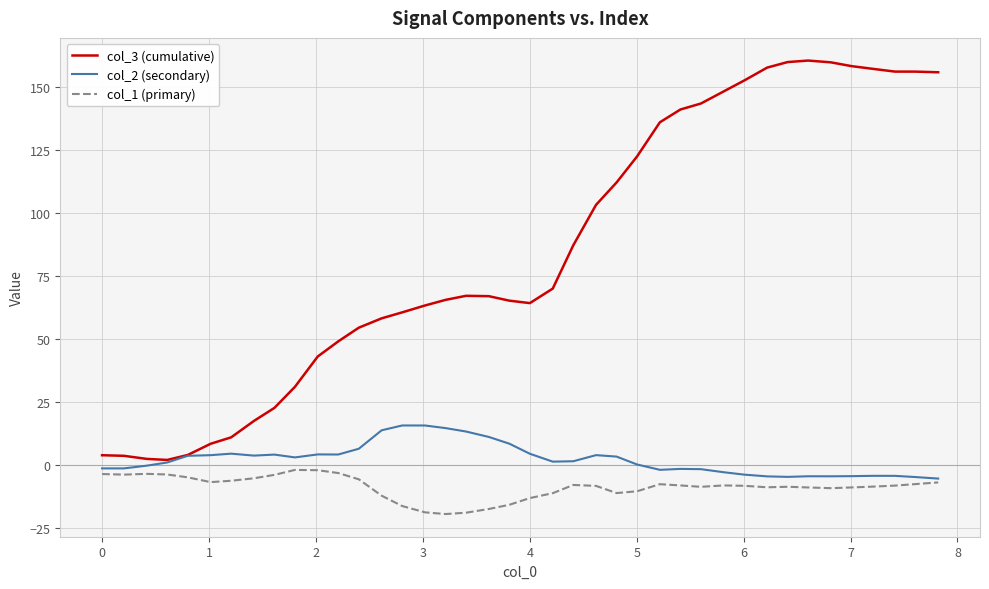

Which series has the widest spread of values?

col_3 (cumulative)